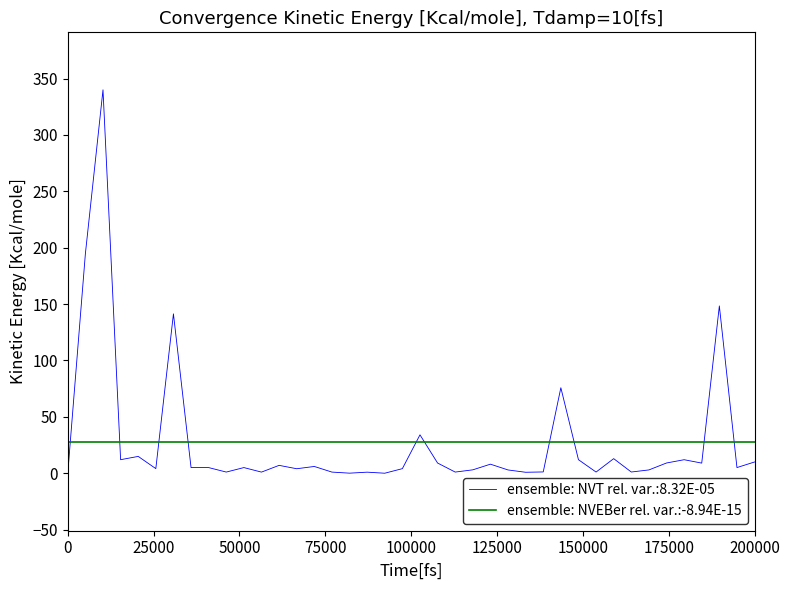

After their last crossing, which series has the higher values: ensemble: NVT rel. var.:8.32E-05 or ensemble: NVEBer rel. var.:-8.94E-15?

ensemble: NVEBer rel. var.:-8.94E-15